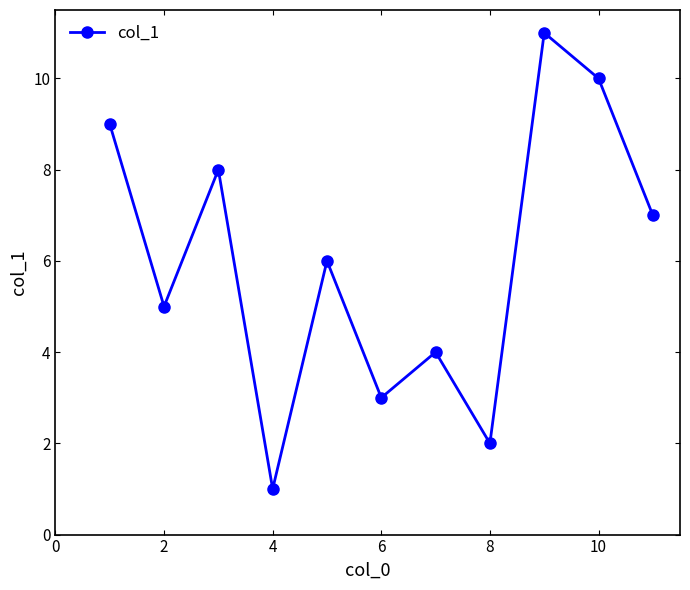

True or false: there are more than 1 points higher than both neighbors.

True